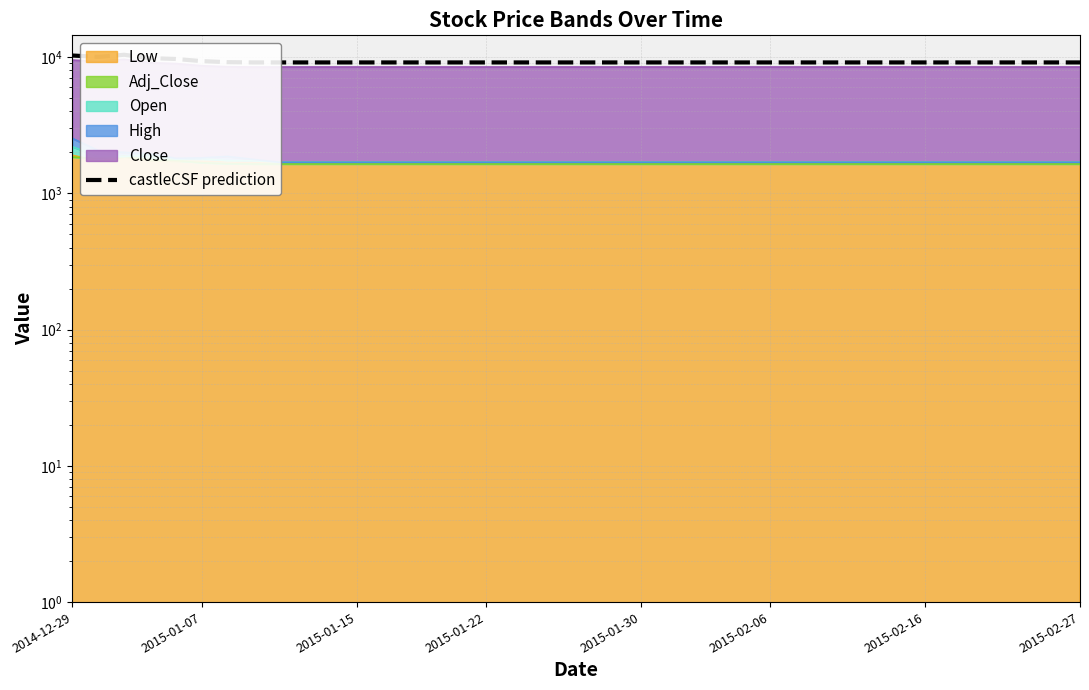

Approximately how many times larger is the value at 12 compared to 8?

1.0